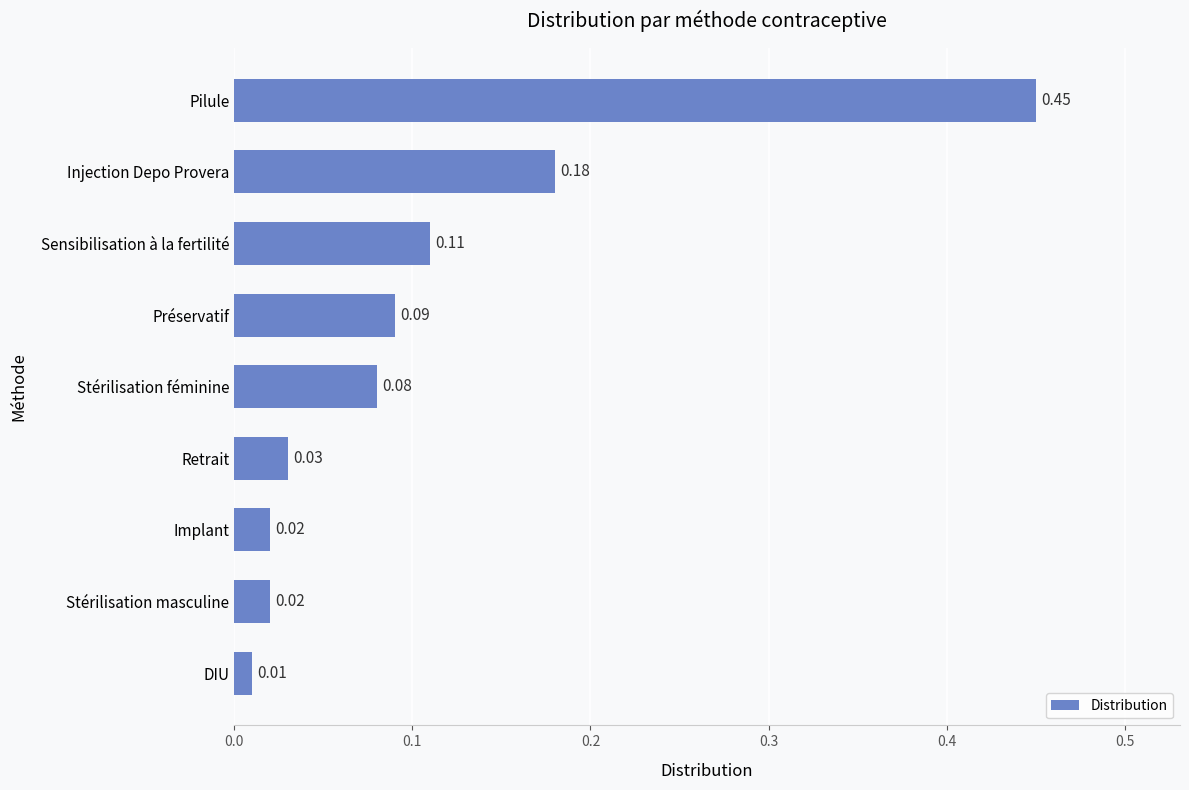

What is the sum of all values?

1.0